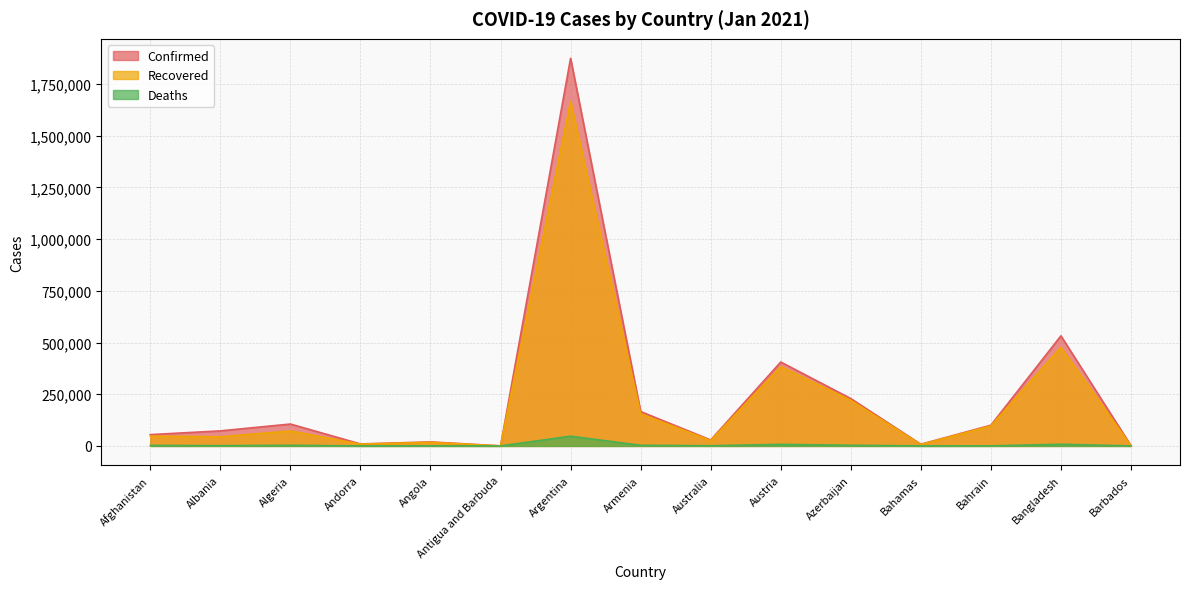

Is it true that Confirmed equals 54672 at Afghanistan?

True